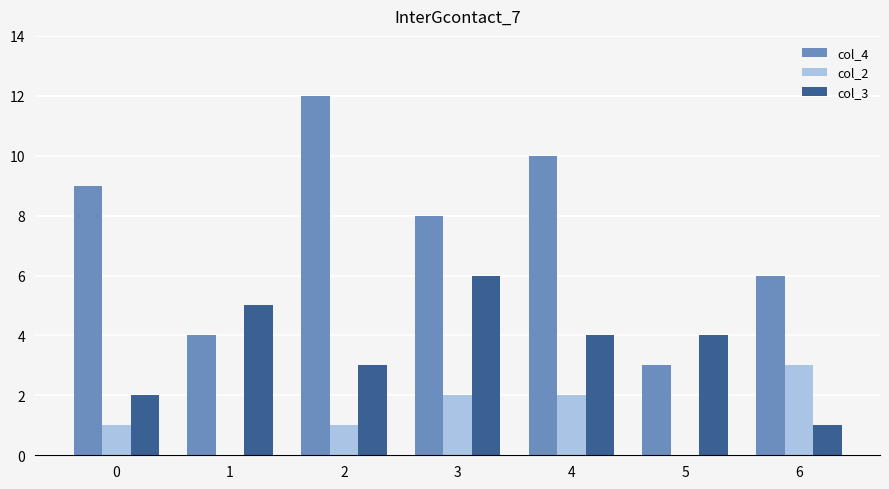

What is the maximum value shown in the chart?

12